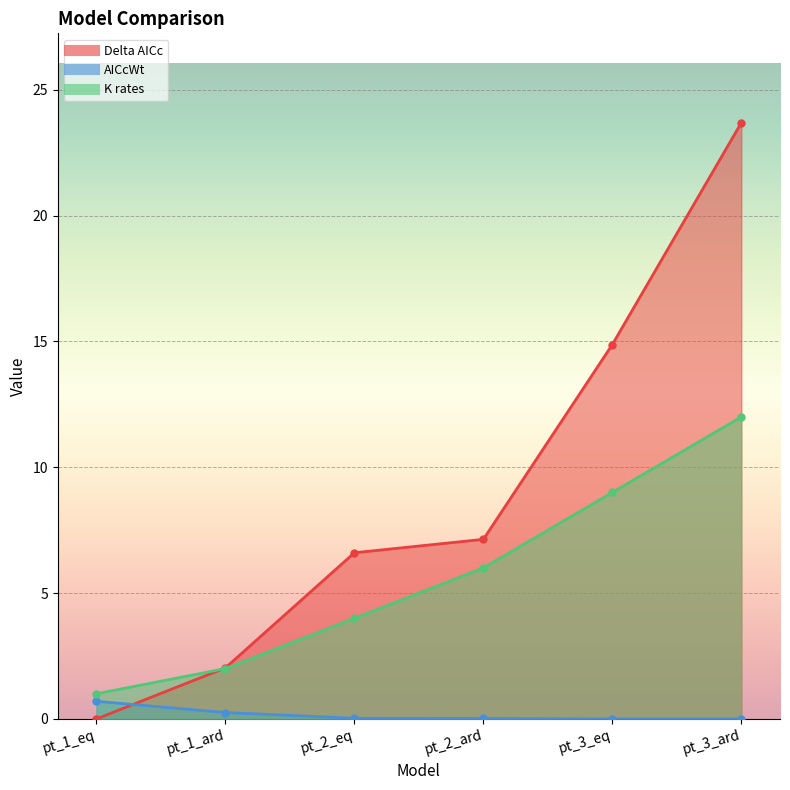

Reading right to left, list all the values displayed in this chart.

Delta_AICc: 23.7	14.9	7.1	6.6	2.0	0.0
AICcWt: 0.0	0.0	0.0	0.0	0.3	0.7
K_rates: 12.0	9.0	6.0	4.0	2.0	1.0